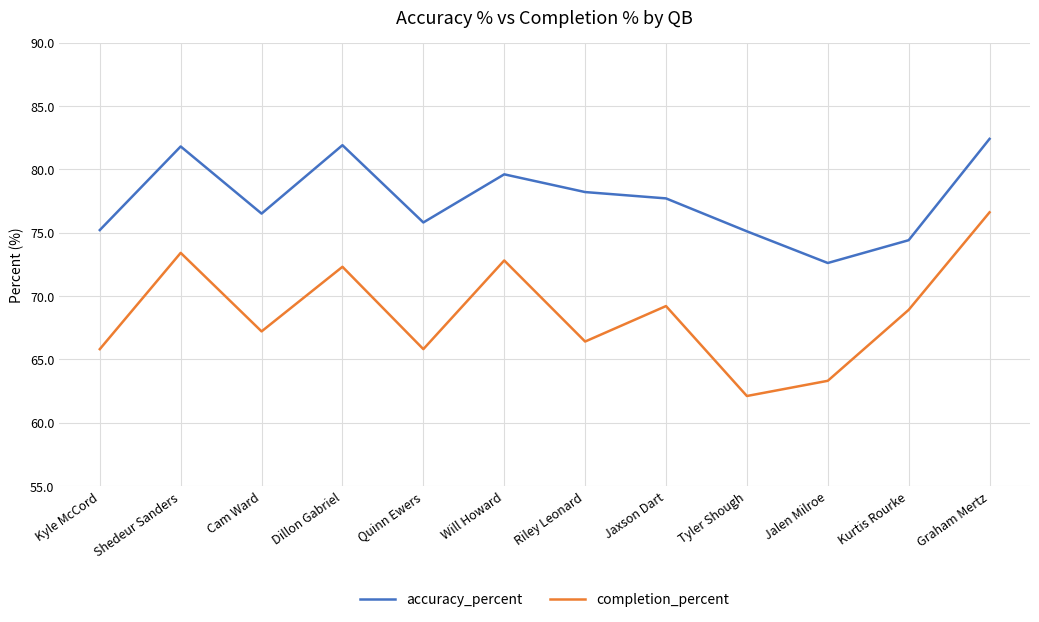

What position from the right is Jalen Milroe?

3